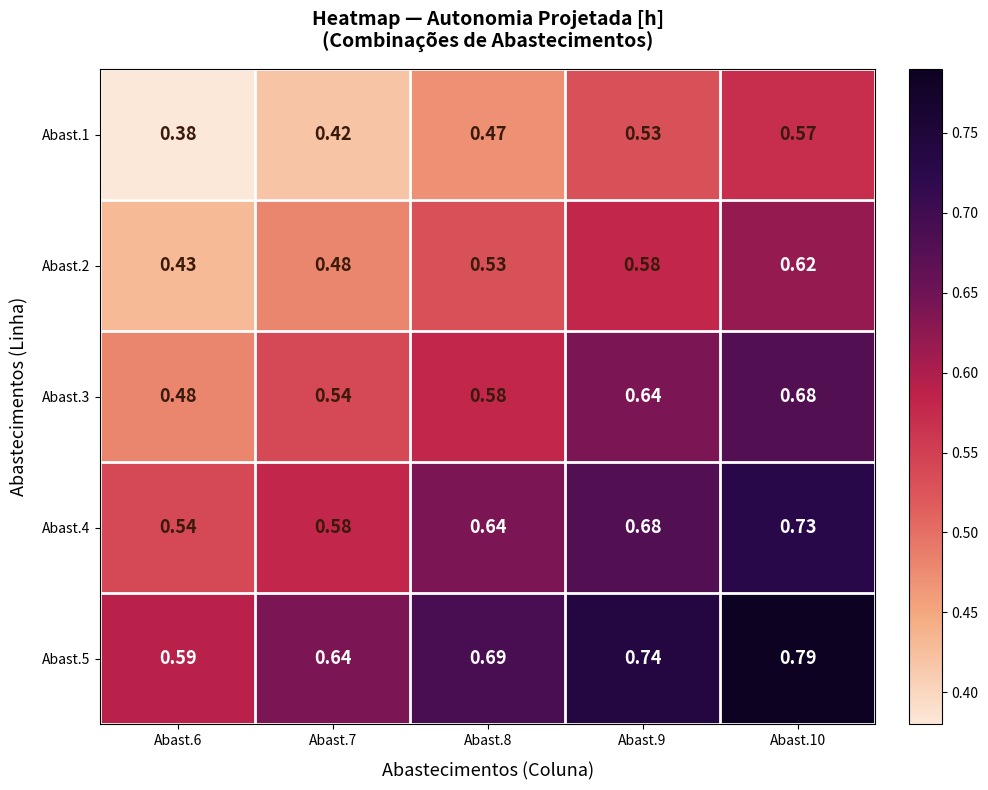

At which category is the sum across all series the highest?

Abast.10